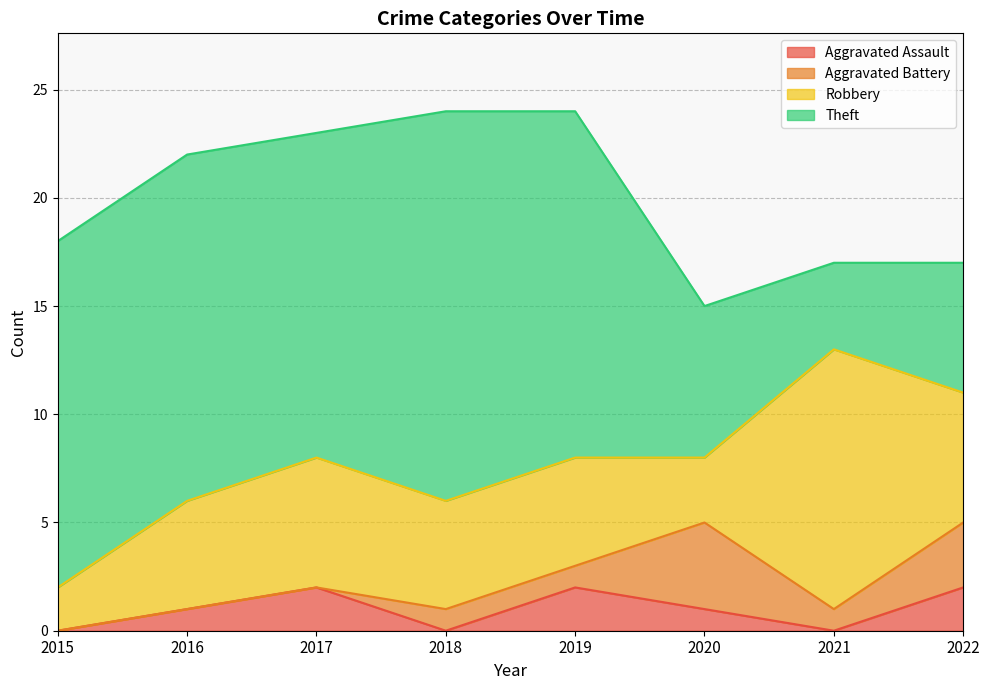

True or false: Aggravated Battery and Theft cross at least once.

False